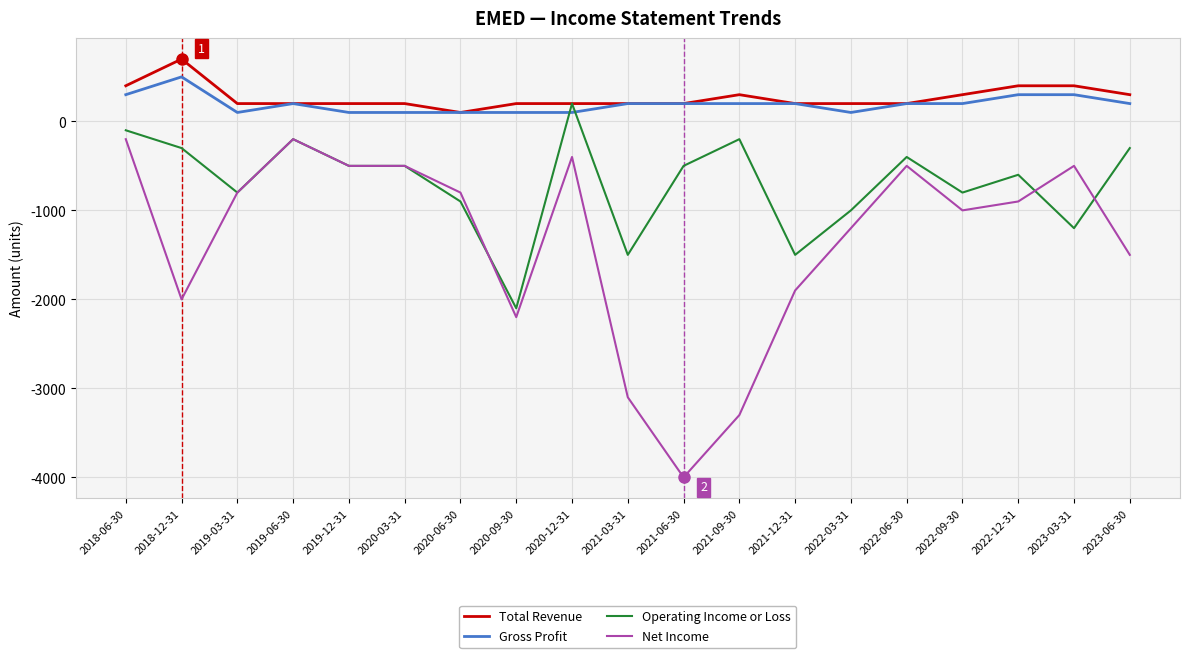

True or false: Net Income and Total Revenue intersect in this chart.

False